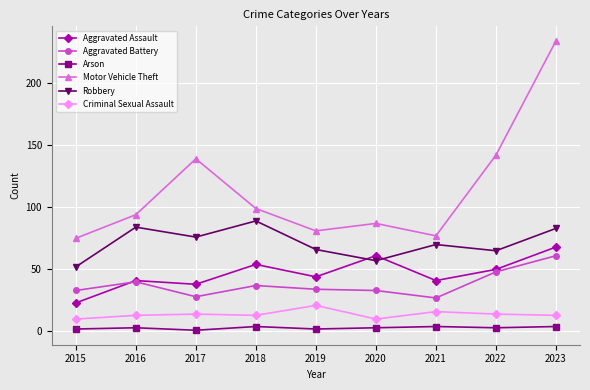

List the series in order of their peak value, lowest first.

Arson, Criminal Sexual Assault, Aggravated Battery, Aggravated Assault, Robbery, Motor Vehicle Theft